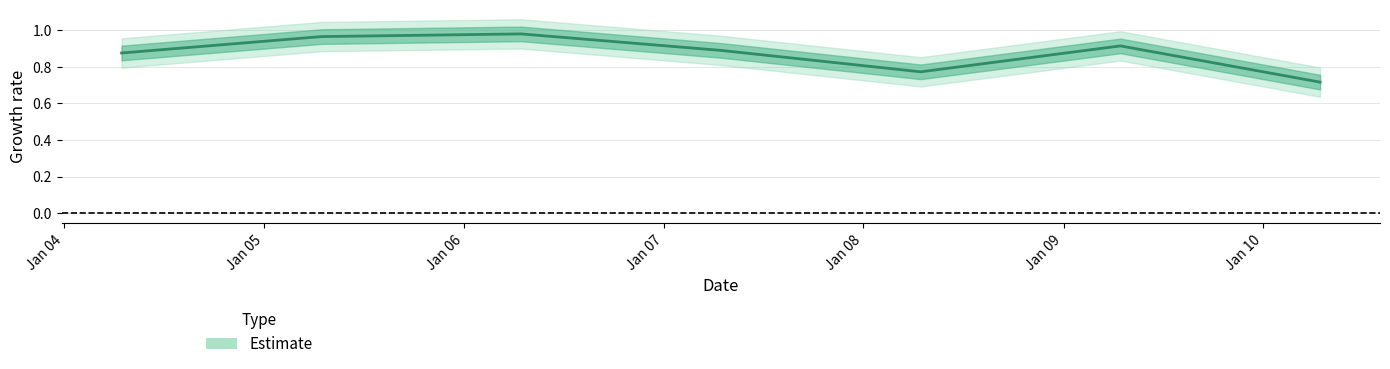

Reading left to right, what are all the values shown in this chart?

2004-04-15=0.9	2005-04-15=1.0	2006-04-15=1.0	2007-04-15=0.9	2008-04-15=0.8	2009-04-15=0.9	2010-04-15=0.7